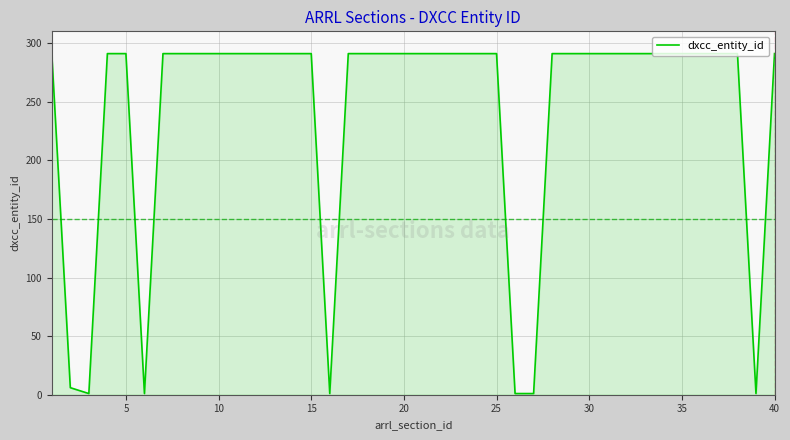

What is the difference between the maximum and minimum values?

290